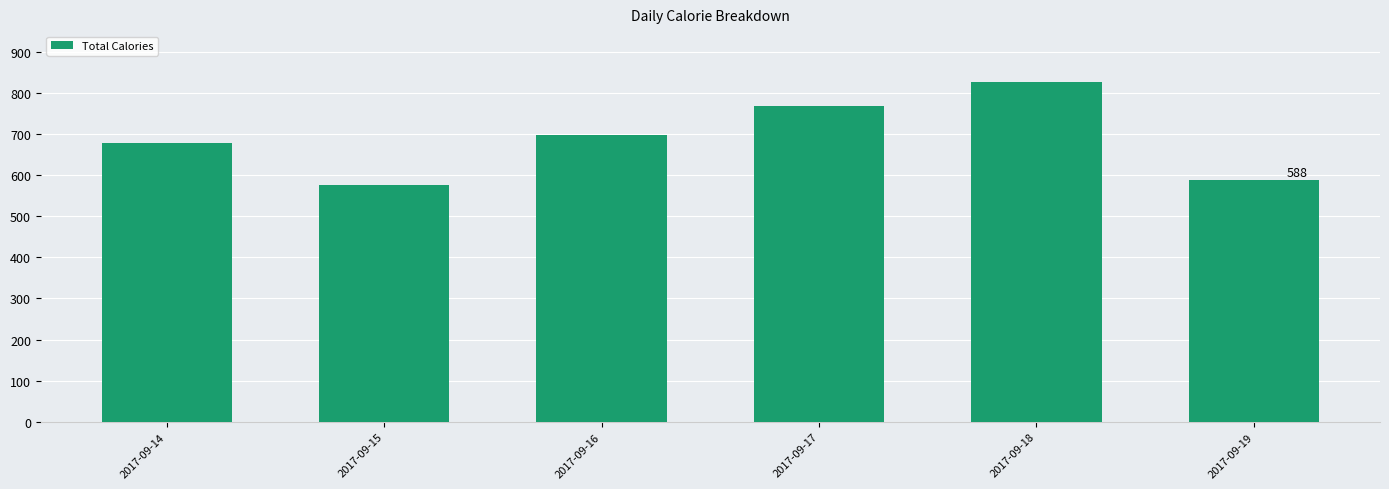

The chart shows a value of 384.0 at 2017-09-15. True or false?

False